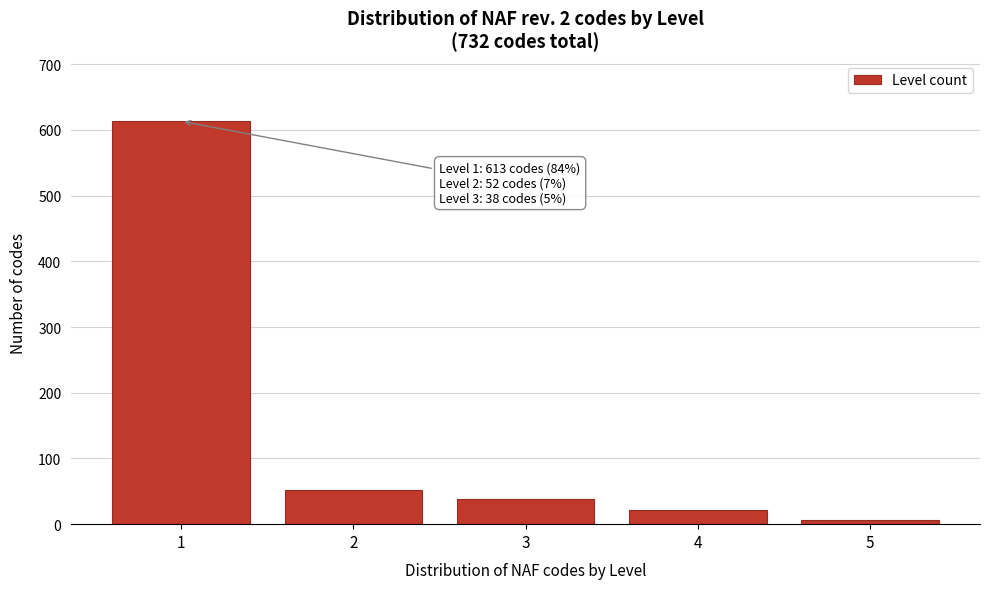

Reading left to right, what are all the values shown in this chart?

613	52	38	22	7